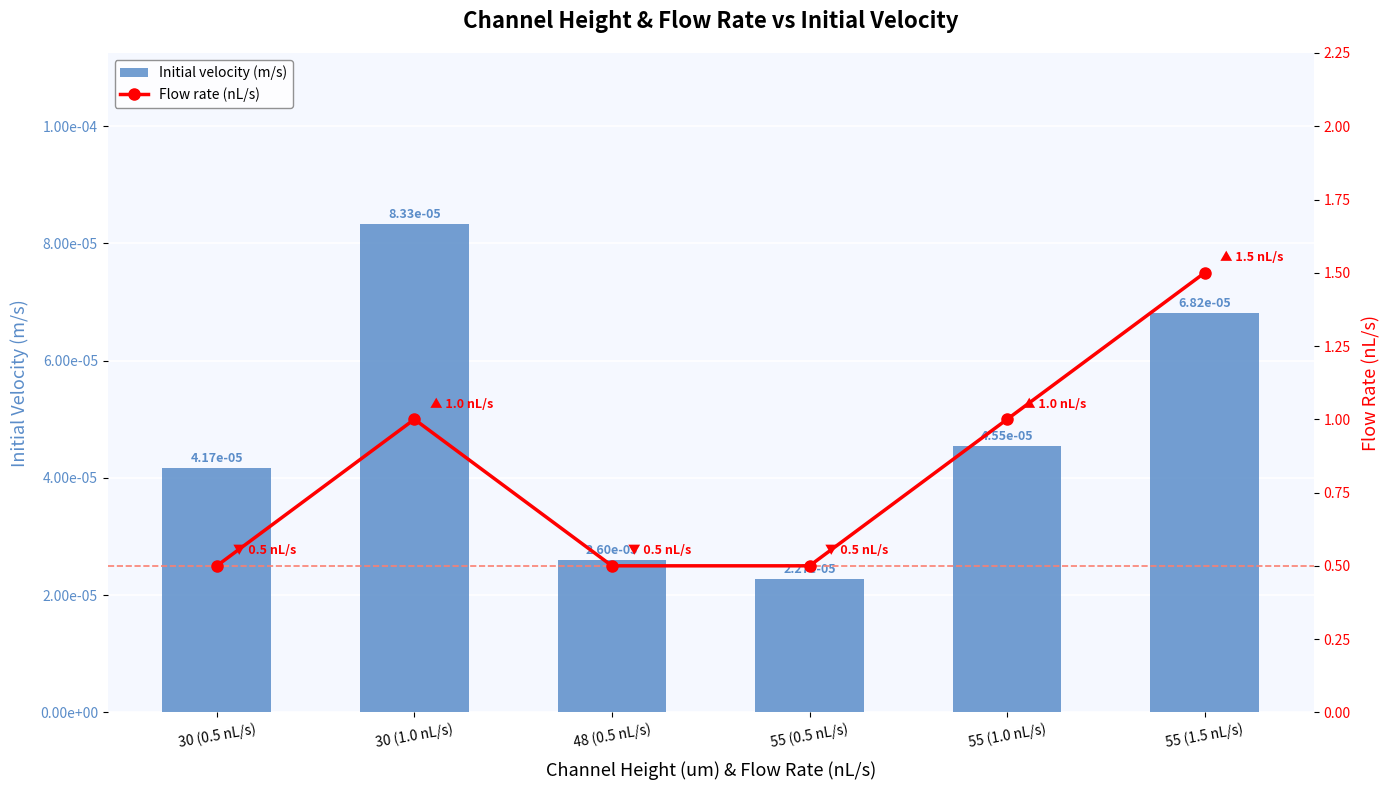

Reading left to right, transcribe all the data shown in this chart.

Initial velocity (m/s): 0.0	0.0	0.0	0.0	0.0	0.0
Flow rate (nL/s): 0.5	1.0	0.5	0.5	1.0	1.5